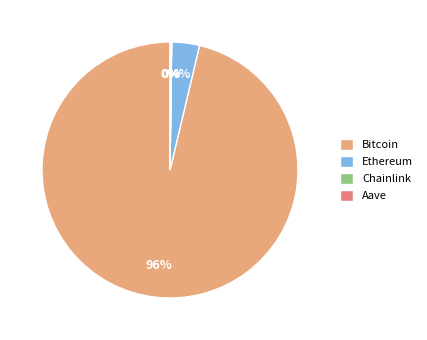

Is it true that Bitcoin is 96% of the pie?

True